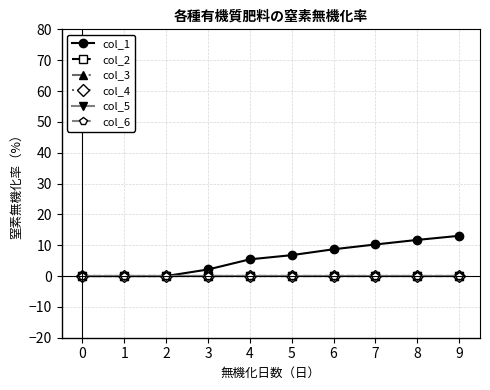

Reading right to left, list all the values displayed in this chart.

col_1: 9=13.0	8=11.7	7=10.2	6=8.7	5=6.8	4=5.4	3=2.1	2=0.0	1=0.0	0=0.0
col_2: 9=0.0	8=0.0	7=0.0	6=0.0	5=0.0	4=0.0	3=0.0	2=0.0	1=0.0	0=0.0
col_3: 9=0.0	8=0.0	7=0.0	6=0.0	5=0.0	4=0.0	3=0.0	2=0.0	1=0.0	0=0.0
col_4: 9=0.0	8=0.0	7=0.0	6=0.0	5=0.0	4=0.0	3=0.0	2=0.0	1=0.0	0=0.0
col_5: 9=0.0	8=0.0	7=0.0	6=0.0	5=0.0	4=0.0	3=0.0	2=0.0	1=0.0	0=0.0
col_6: 9=0.0	8=0.0	7=0.0	6=0.0	5=0.0	4=0.0	3=0.0	2=0.0	1=0.0	0=0.0